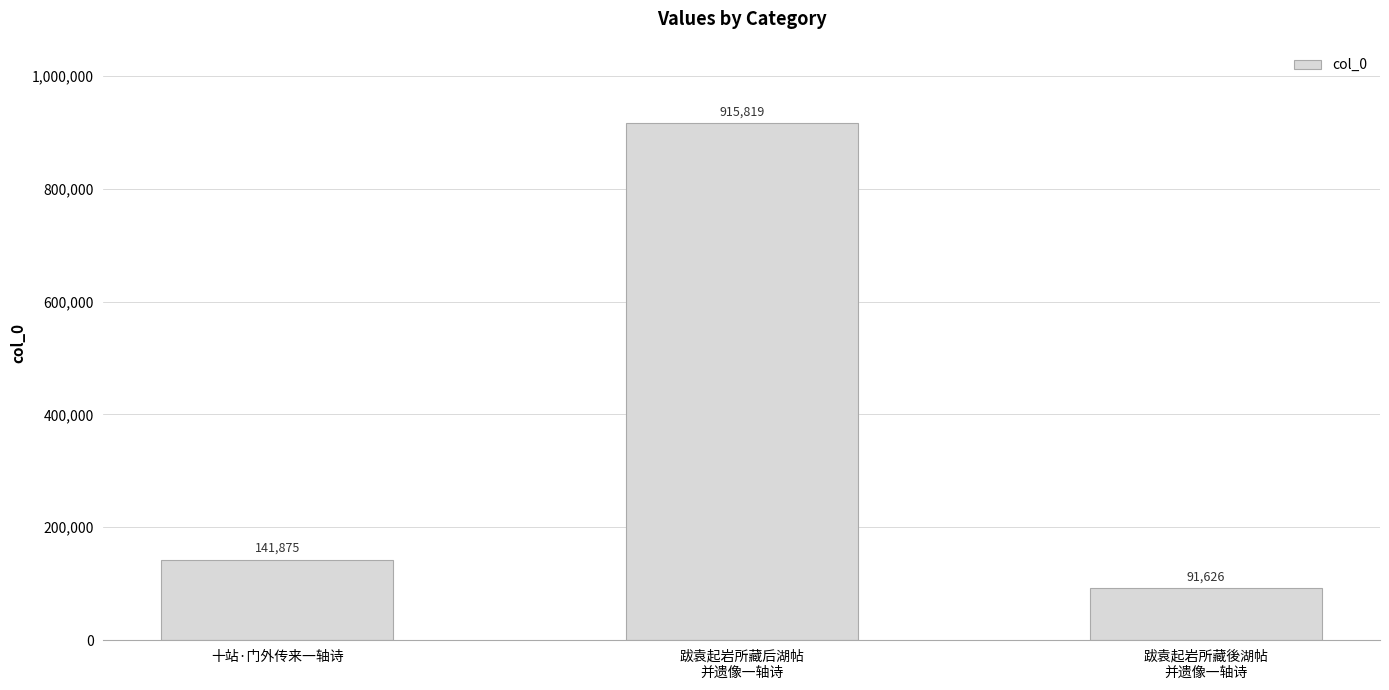

What is the change in value from 十站·门外传来一轴诗 to 跋袁起岩所藏後湖帖
并遗像一轴诗?

-50249